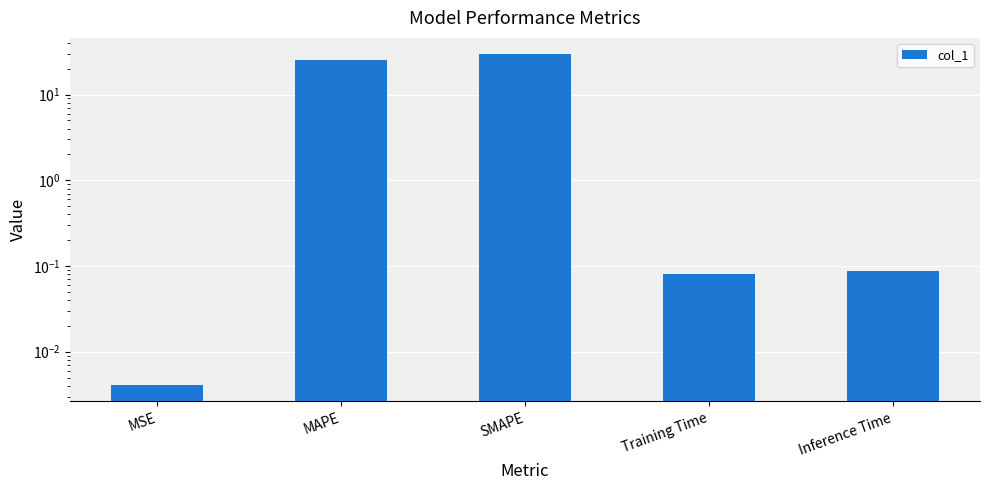

Rank the categories by value from lowest to highest.

MSE, Training Time, Inference Time, MAPE, SMAPE